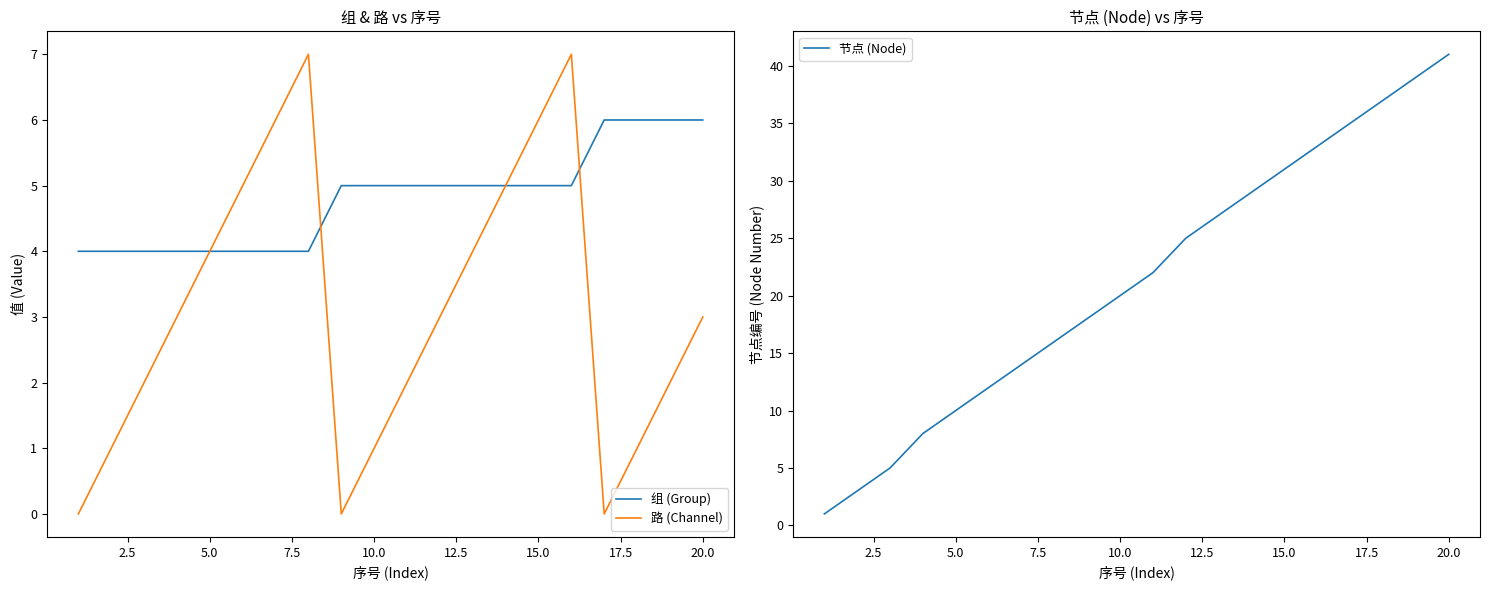

Does the chart have visible grid lines?

No